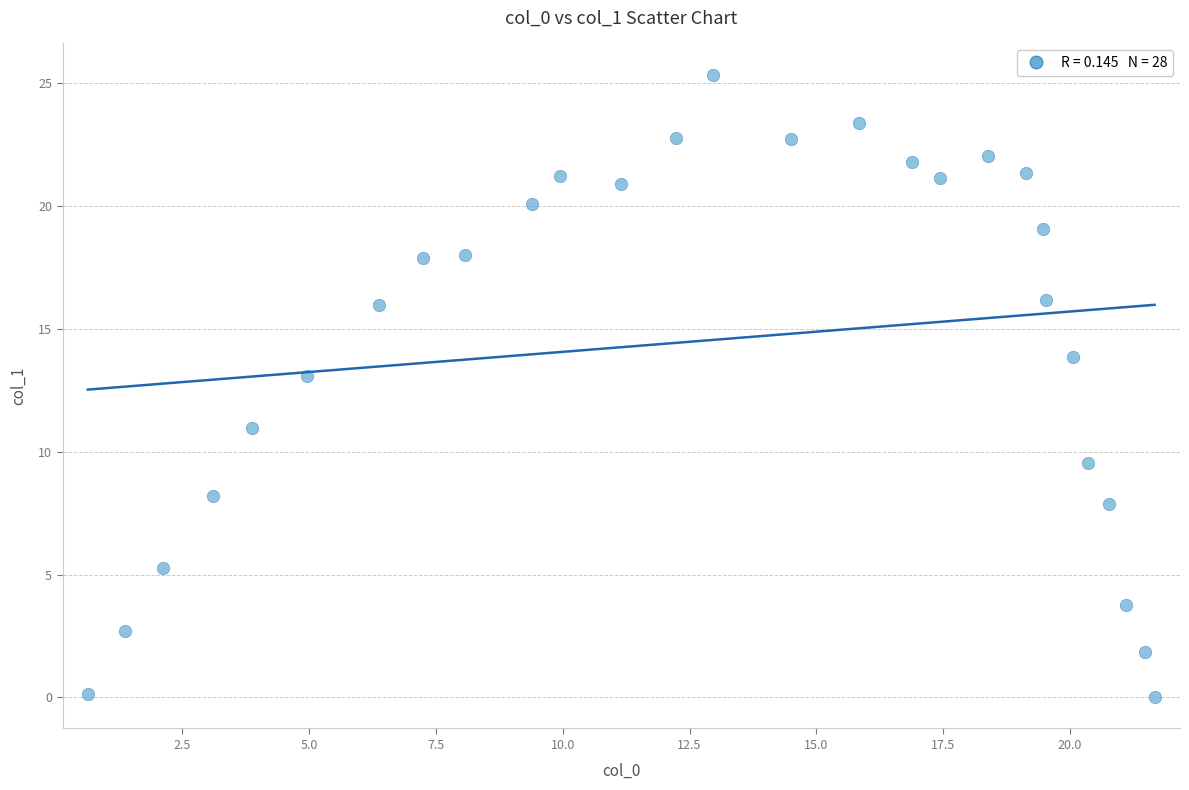

What is the range of X values (max minus min)?

21.0